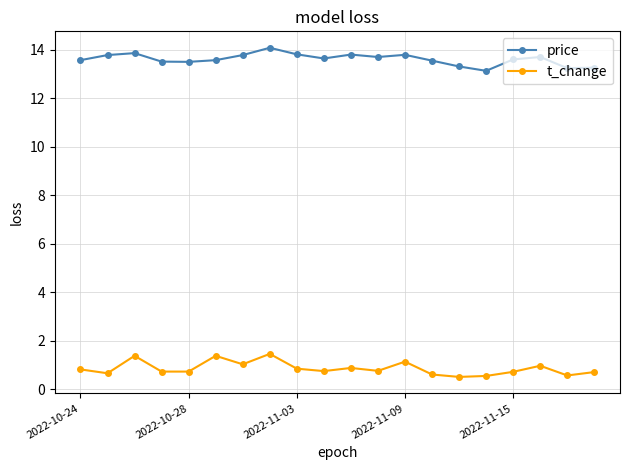

Which series has the largest total across all categories?

price